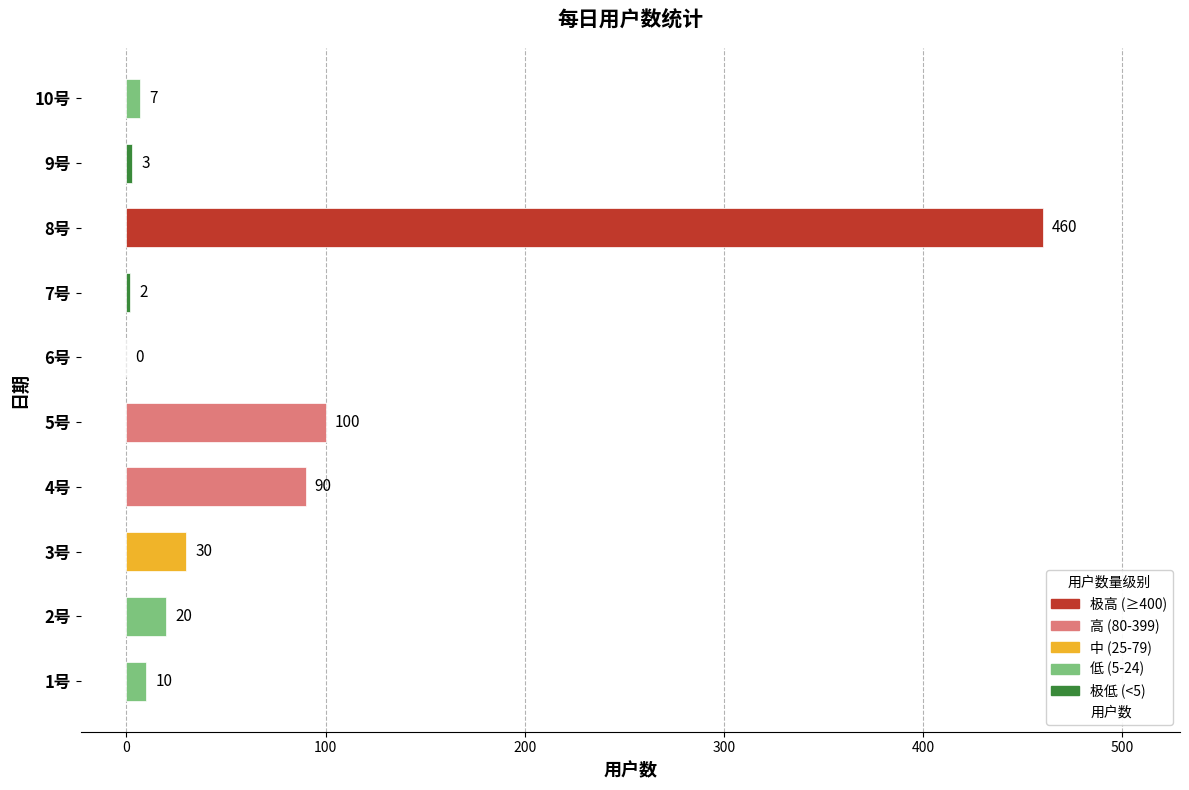

Which has a higher value, 5号 or 6号?

5号